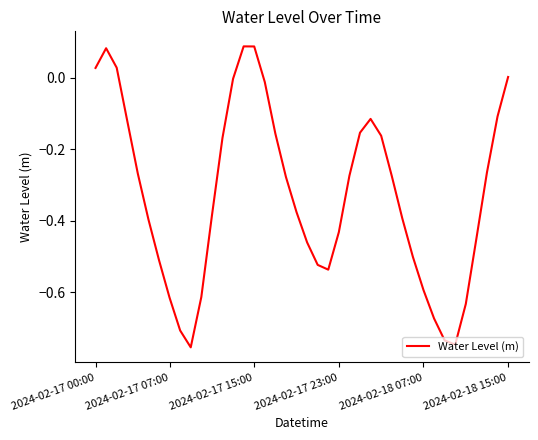

What is the difference between the maximum and minimum values?

0.8